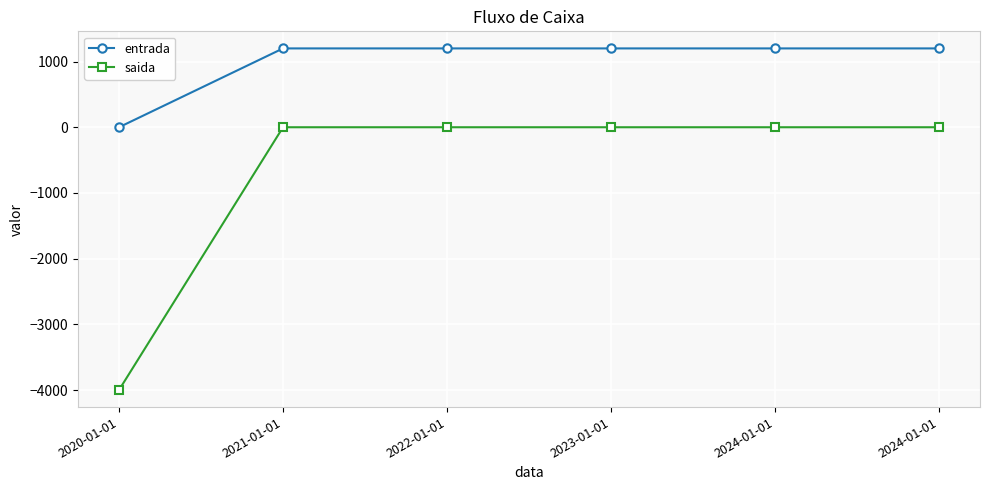

What is the label of the 2nd point from the left?

2021-01-01